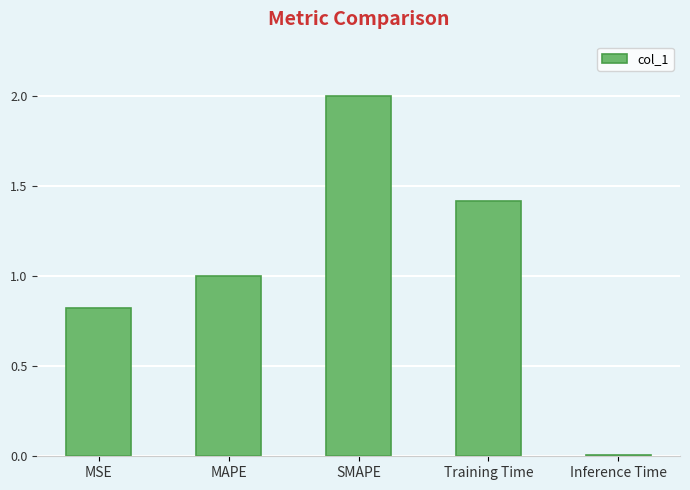

What is the difference between the values at SMAPE and MSE?

1.2